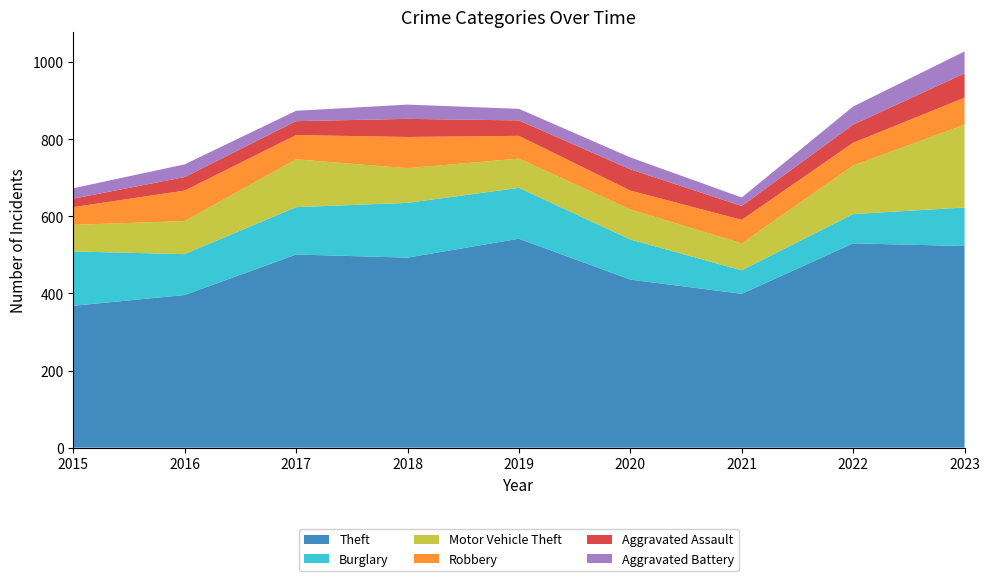

Reading left to right, extract all data points from this chart.

Theft: 368	396	501	493	542	436	399	530	523
Burglary: 141	106	123	142	132	104	61	76	100
Motor Vehicle Theft: 69	86	124	90	76	78	70	126	215
Robbery: 46	79	63	81	59	49	61	59	70
Aggravated Assault: 22	35	36	47	40	55	36	47	63
Aggravated Battery: 27	33	27	37	30	31	22	47	57